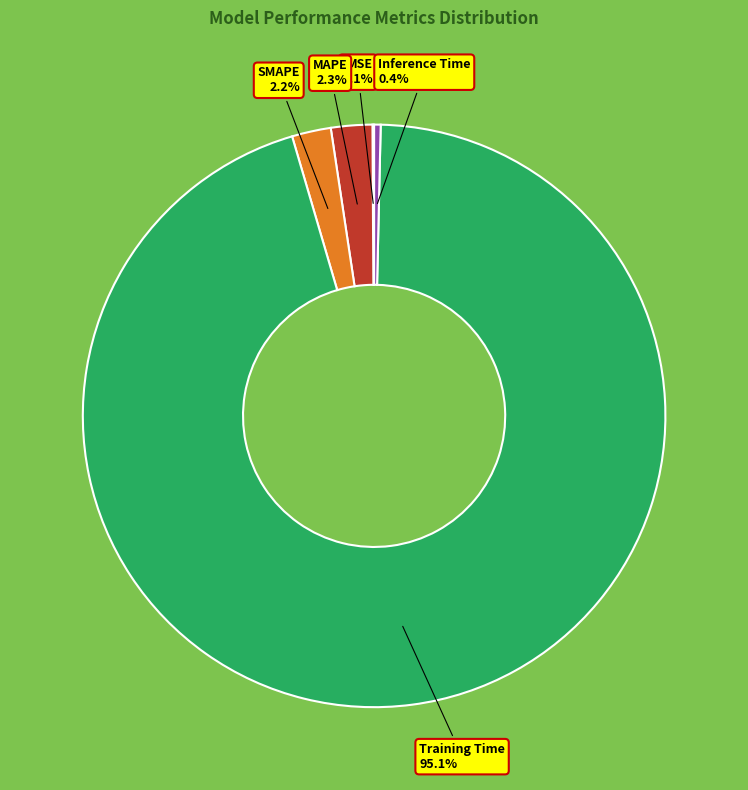

Is there any slice that represents more than half of the pie?

Yes